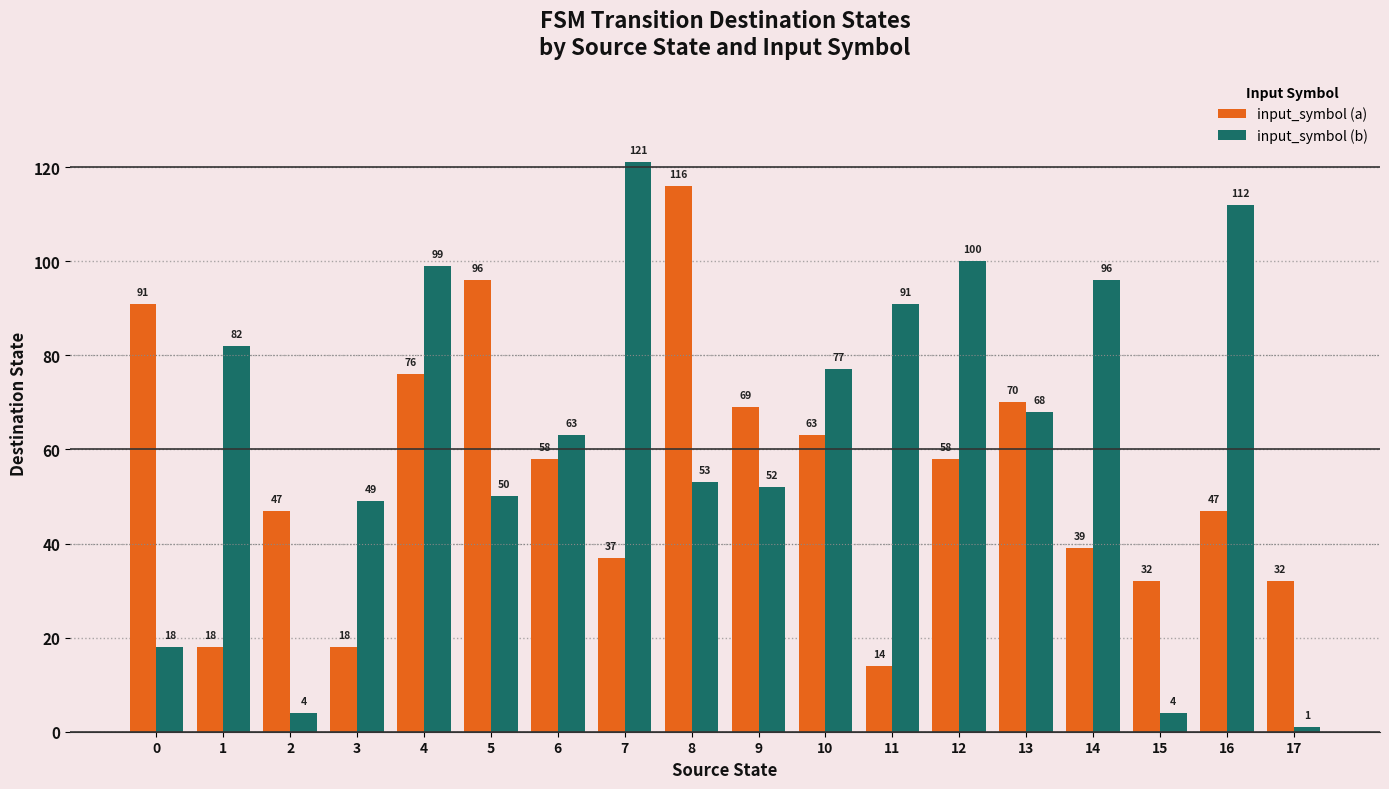

The value of input_symbol (b) at 11 is 91. True or false?

True